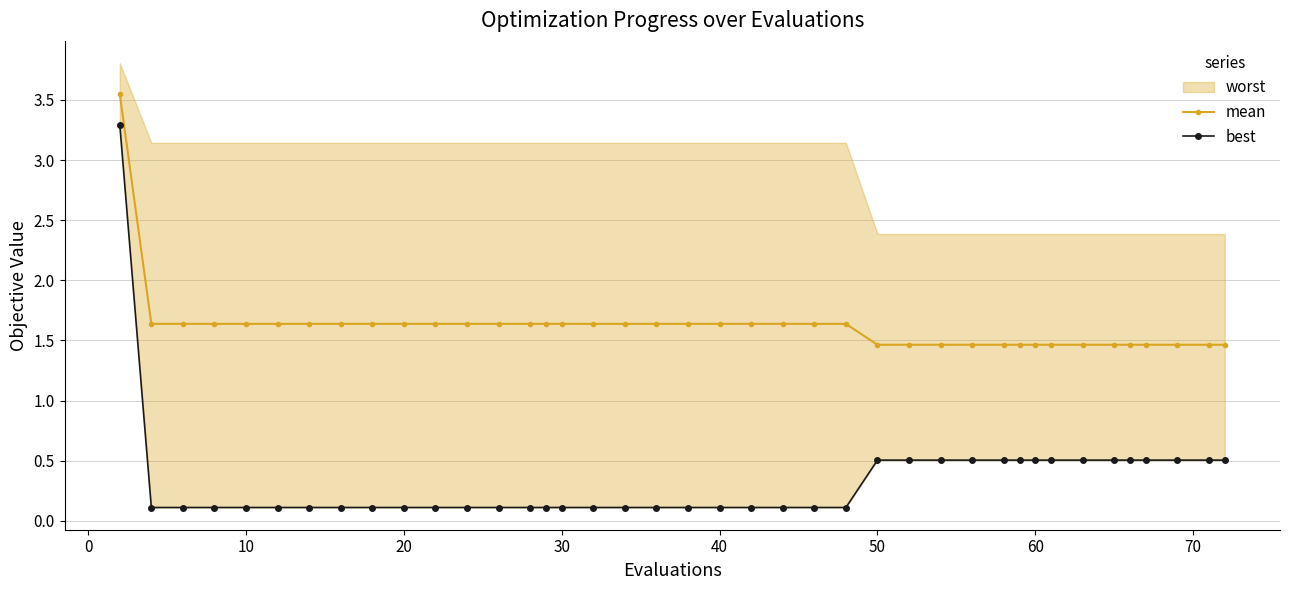

True or false: mean has more than 2 interior local peaks.

False